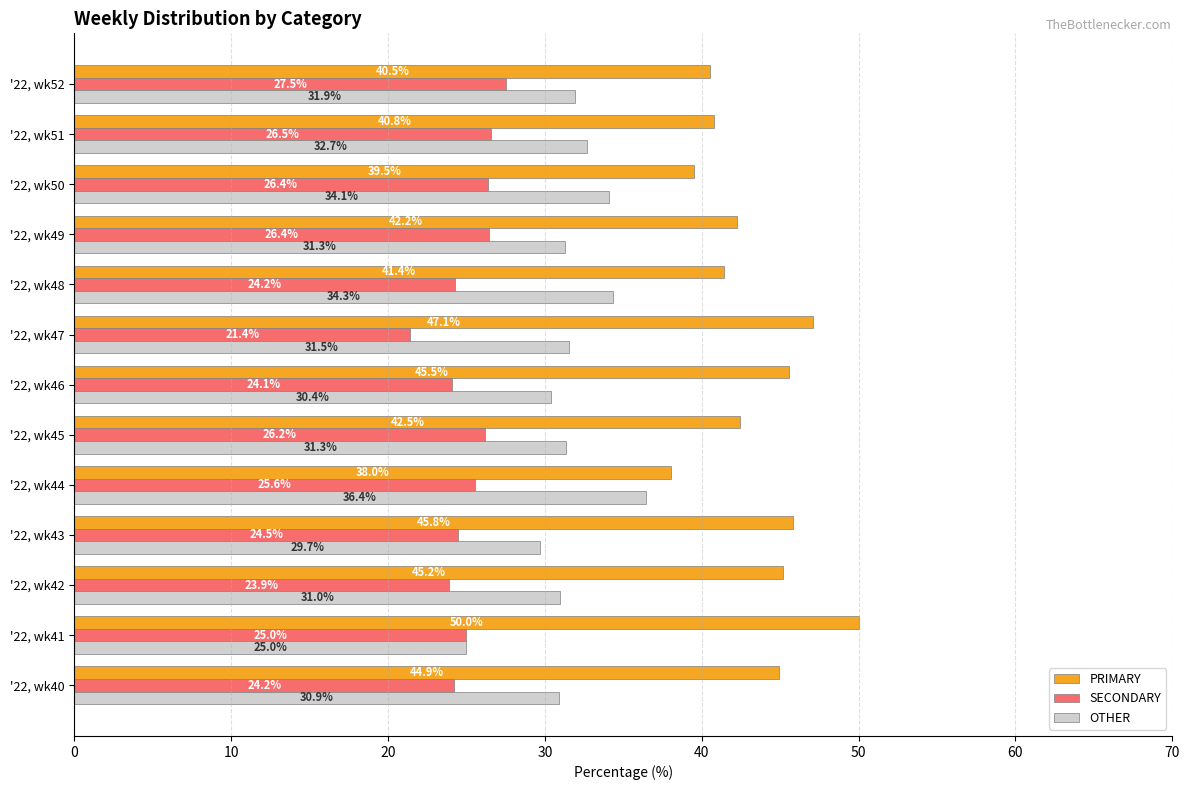

What is the average value of the SECONDARY series?

25.1